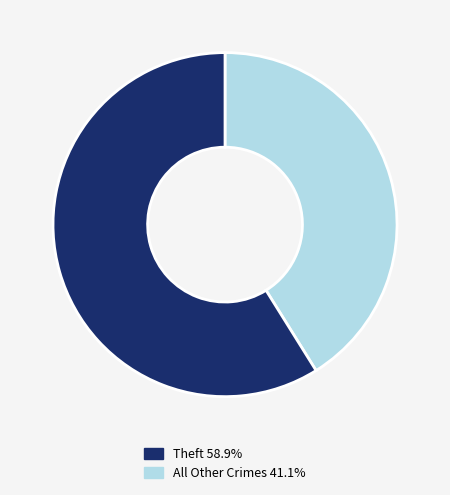

Is there any slice that represents more than half of the pie?

Yes